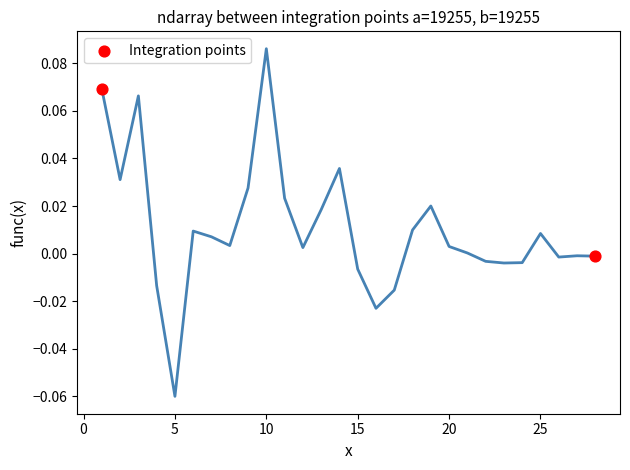

What is the range of X values (max minus min)?

27.0